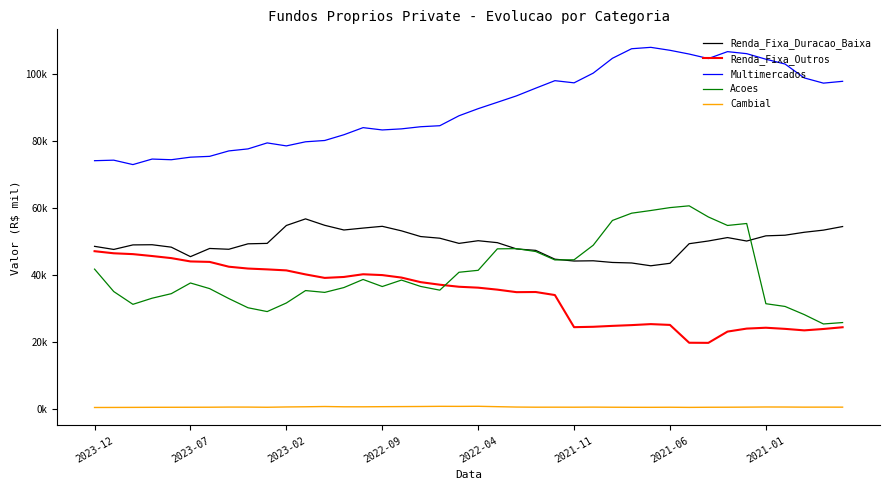

True or false: Multimercados and Acoes cross at least once.

False